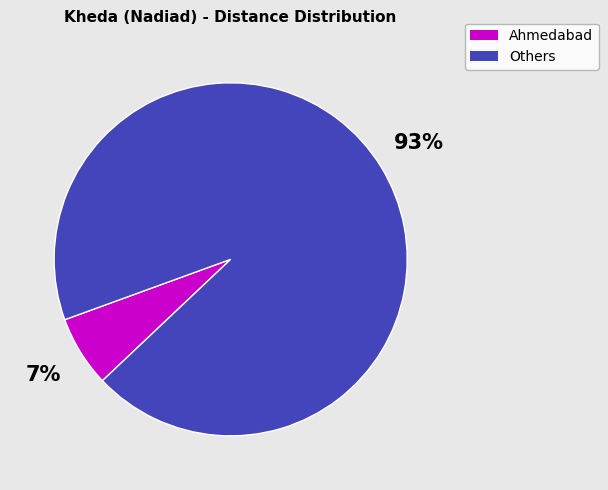

Is there any slice that represents more than half of the pie?

Yes